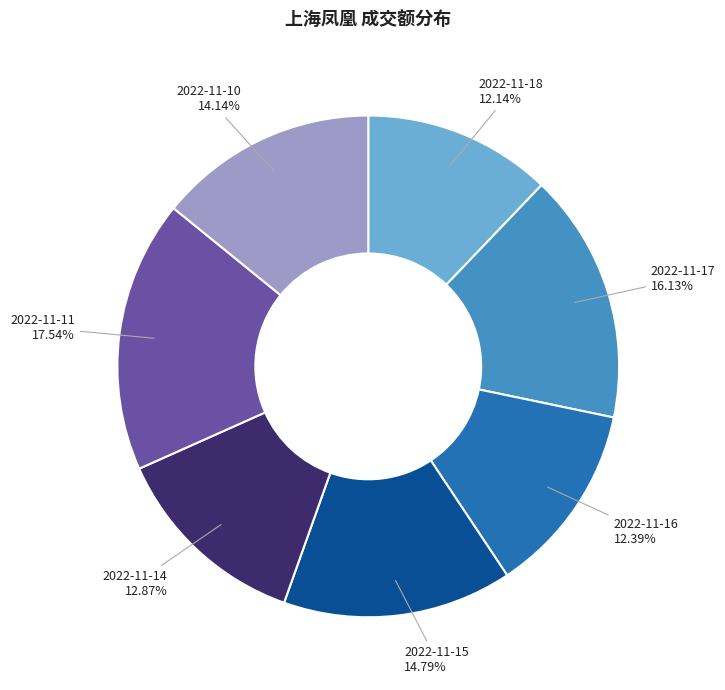

Is there a majority slice in this chart?

No